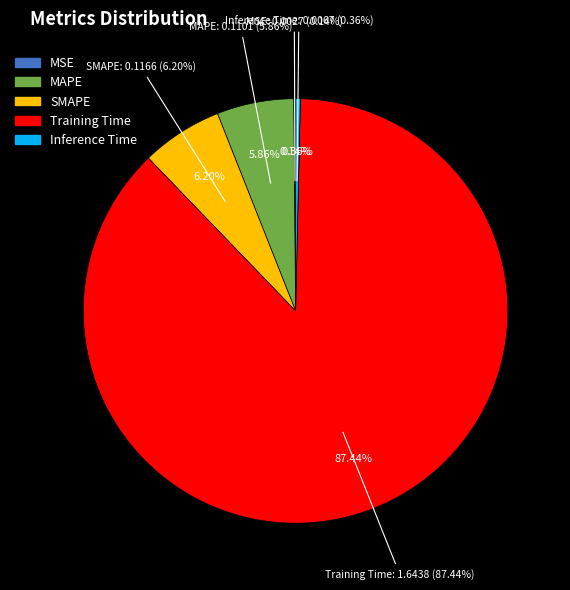

How many segments does this pie chart have?

5